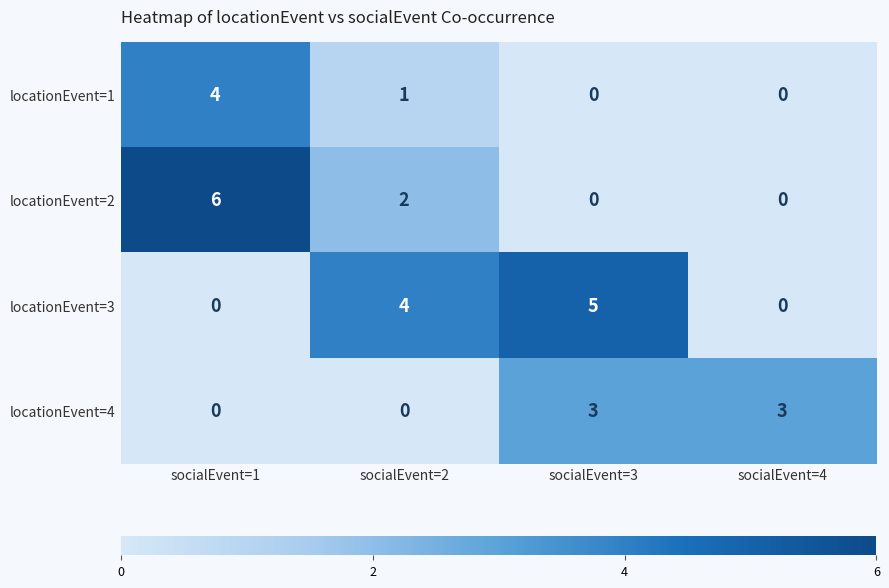

What is the difference between the highest and lowest values at socialEvent=1?

6